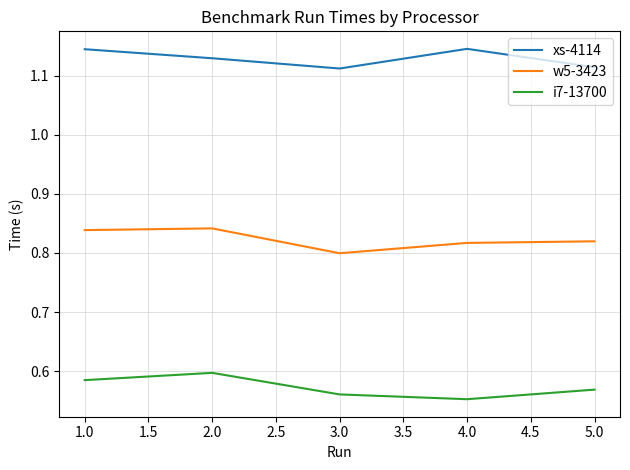

In w5-3423, how many points are higher than both neighbors (excluding endpoints)?

1